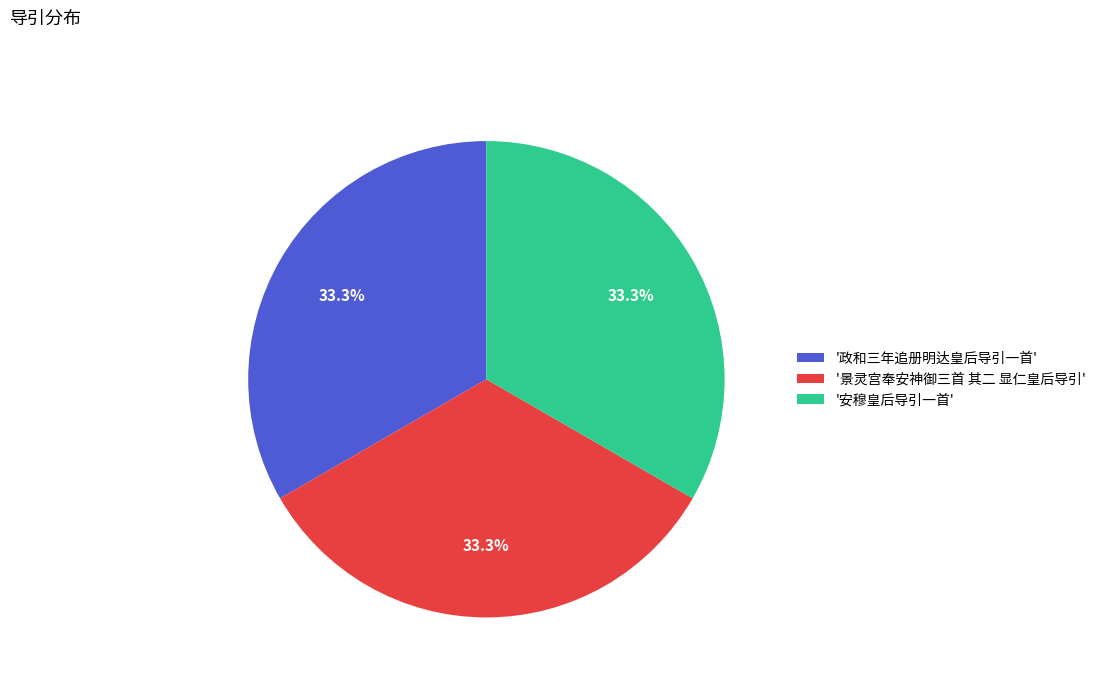

How much of the chart is everything except '景灵宫奉安神御三首 其二 显仁皇后导引'?

66.7%